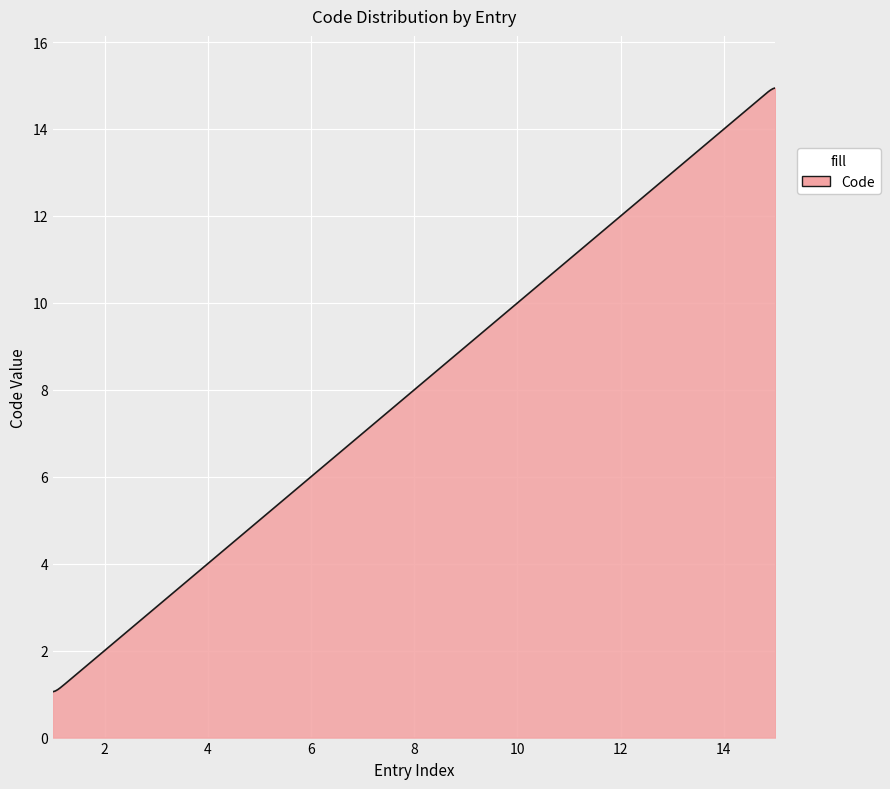

What is the minimum value shown in the chart?

1.1